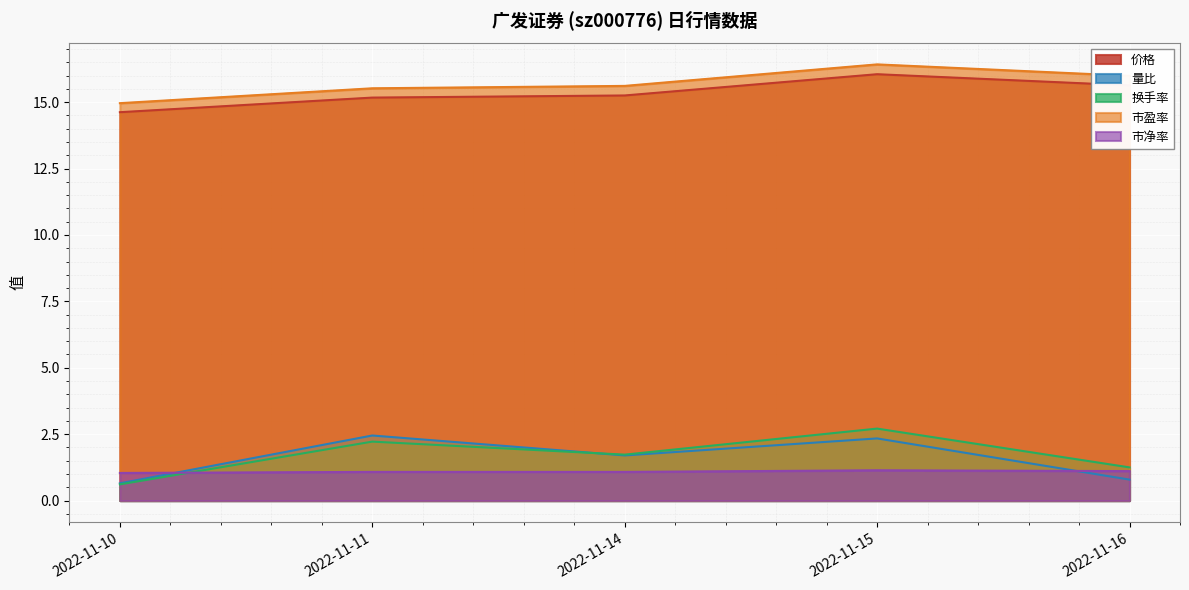

What is the maximum value for 换手率?

2.7